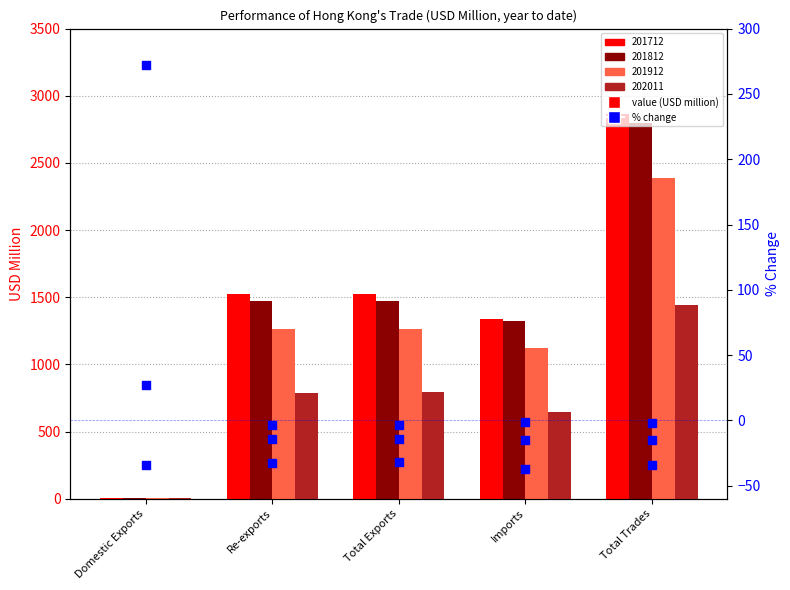

Which series contains the highest Y value?

202011 %chg